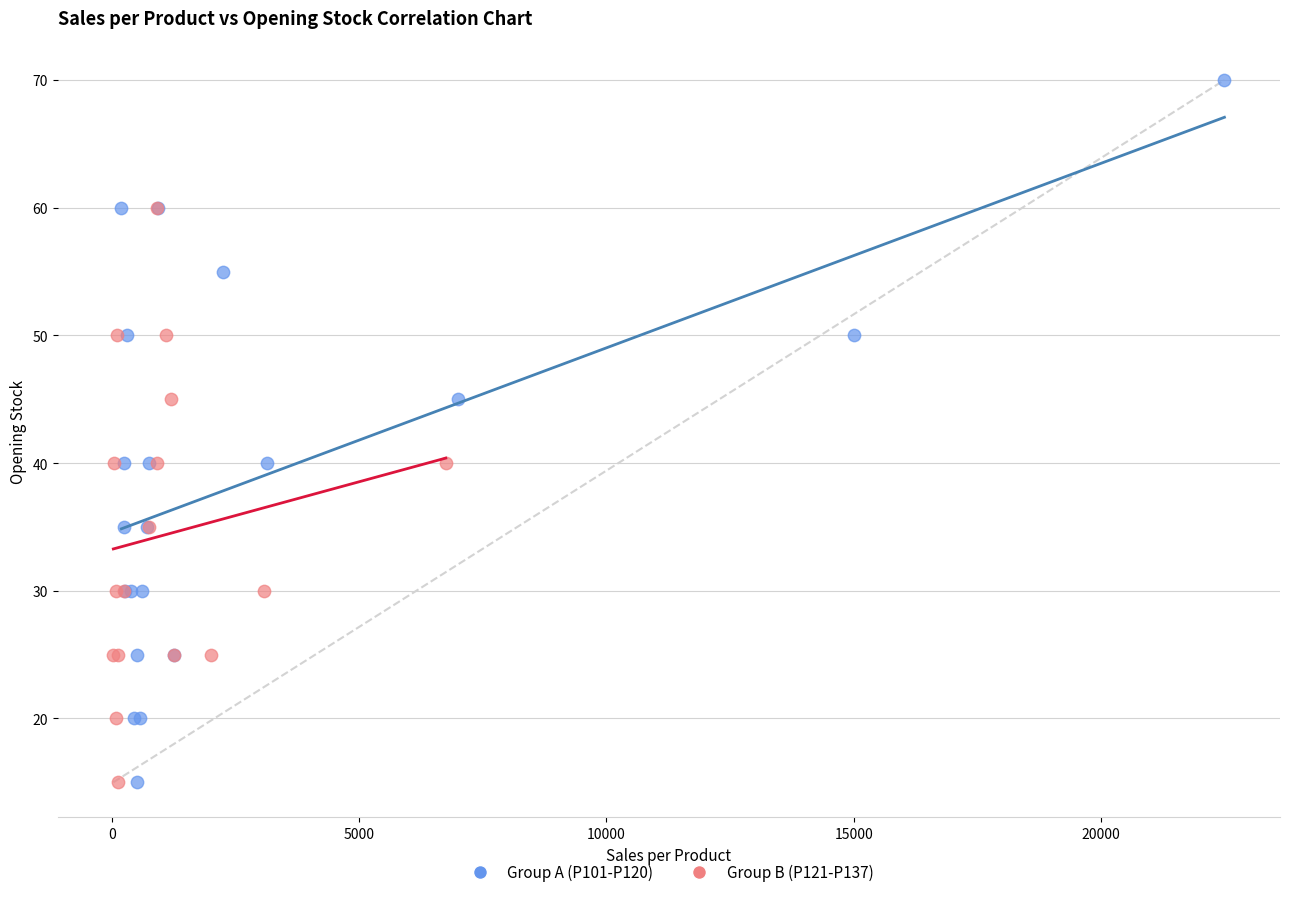

Which series has the largest Y range (max minus min)?

Group A (P101-P120)